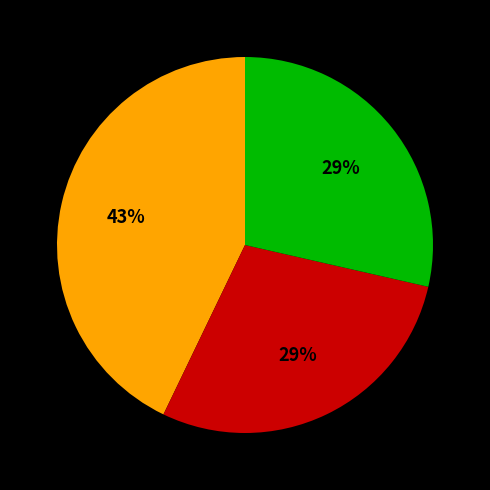

Does any single category account for the majority?

No